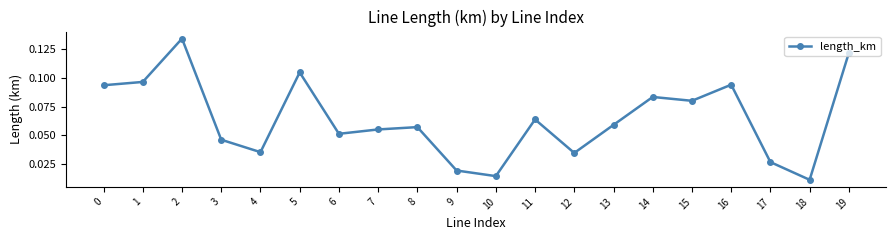

How many lines are shown in the chart?

1